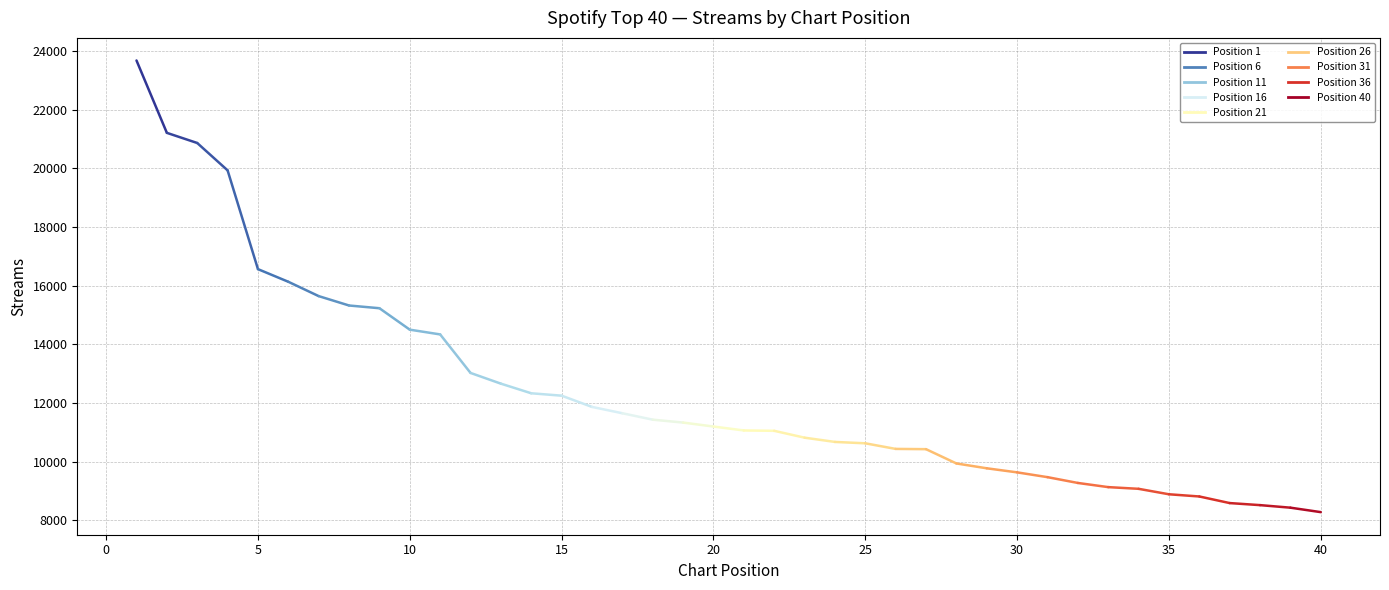

What is the maximum value shown in the chart?

23682